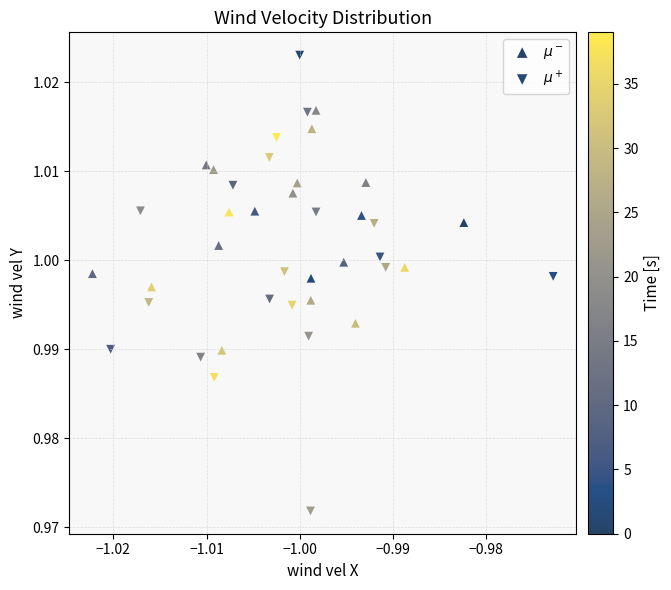

Which series reaches the maximum Y coordinate?

$\mu^+$